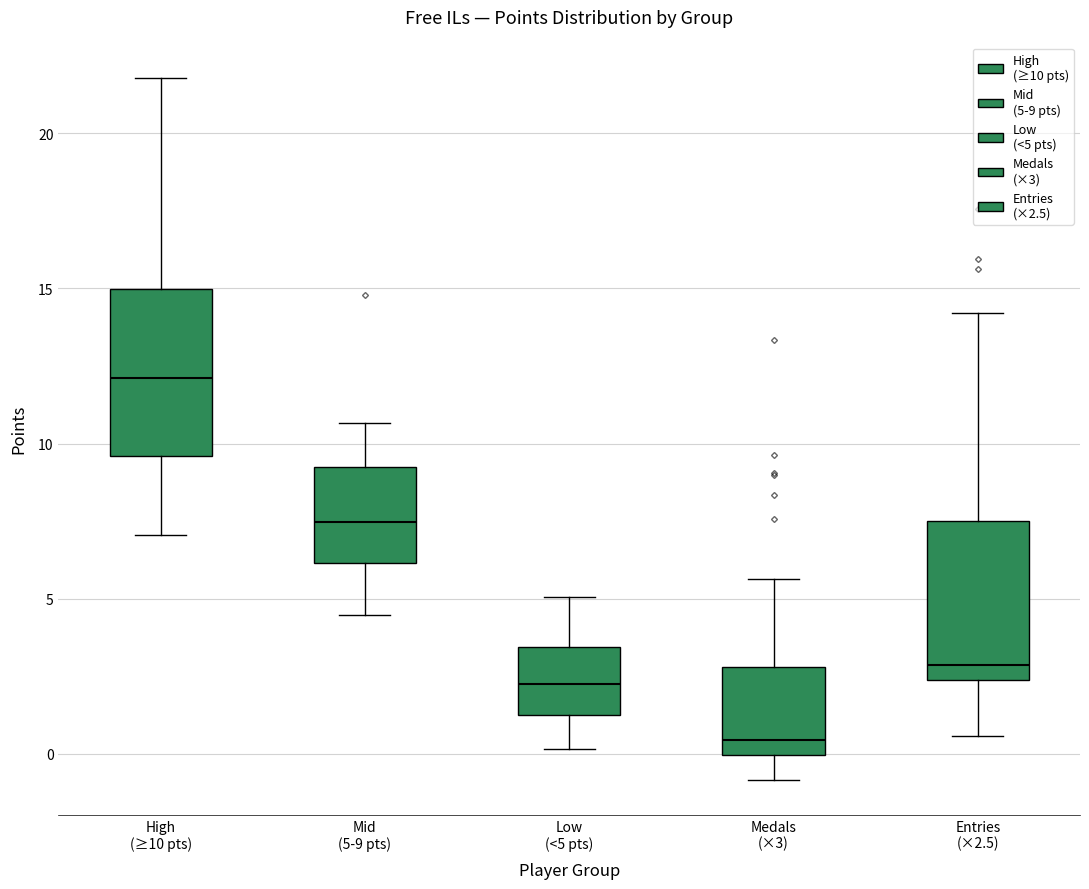

Which box's median line is the highest?

High (≥10 pts)